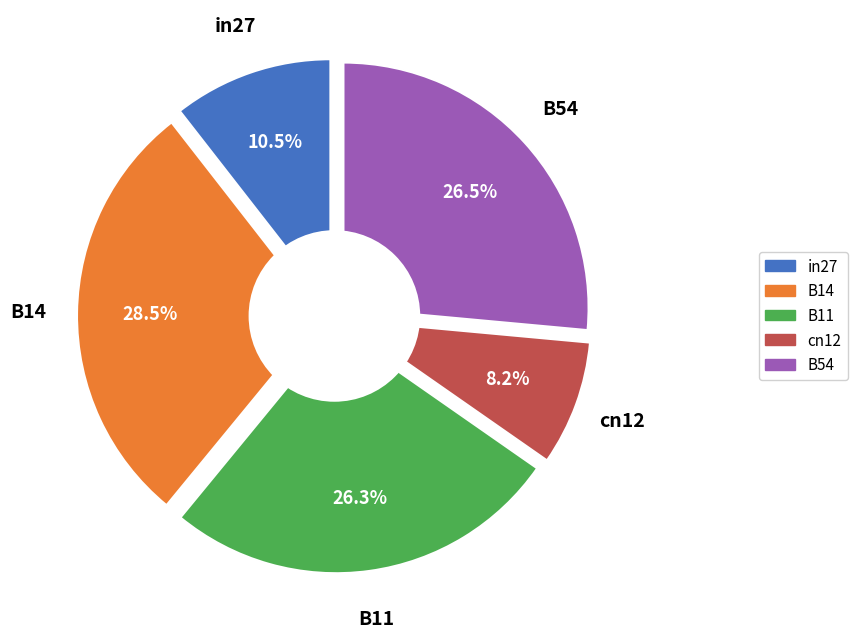

To the nearest percent, what percentage of the pie is cn12?

8%